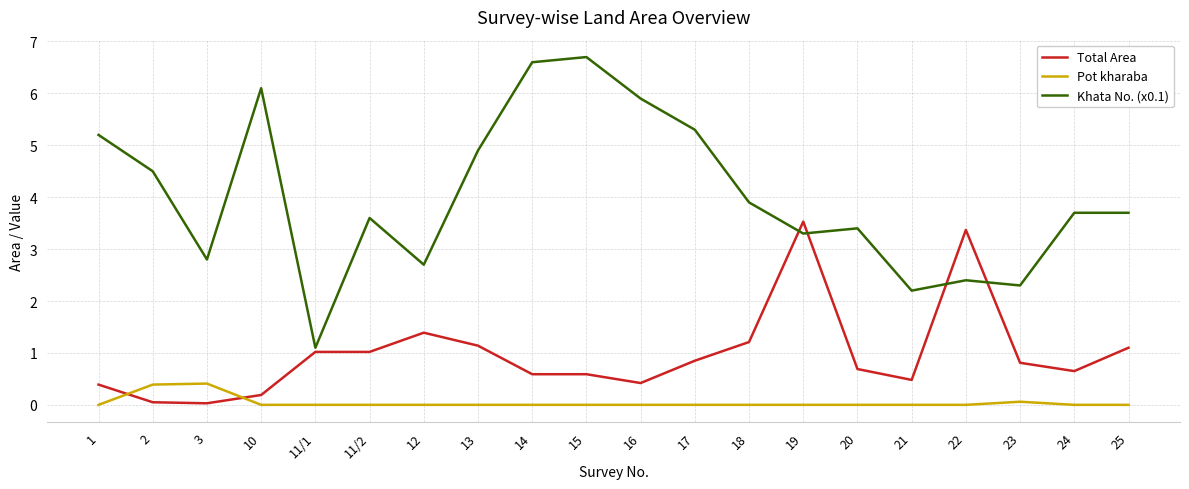

True or false: Pot kharaba and Khata No. (x0.1) intersect in this chart.

False